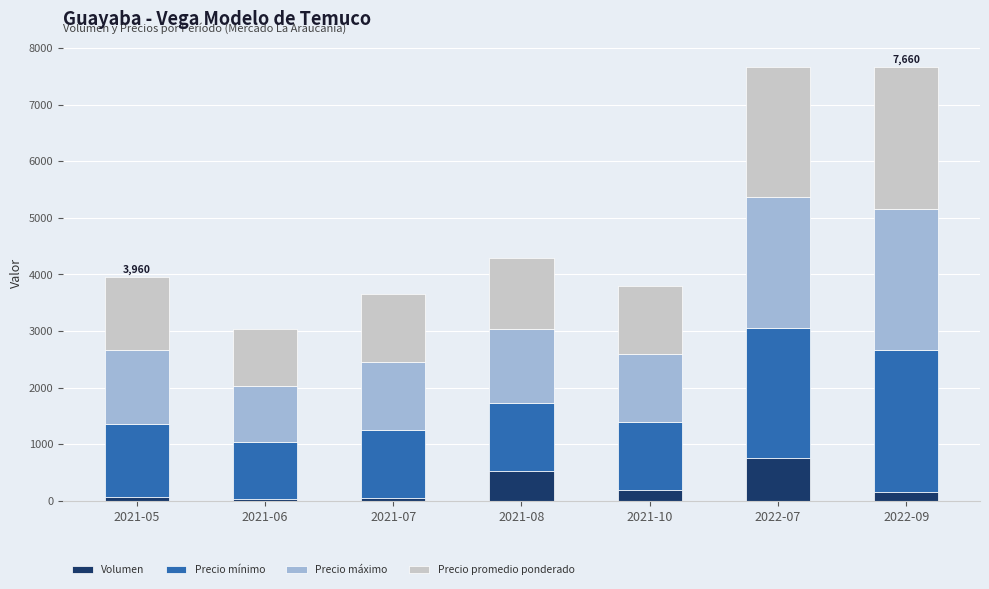

How many distinct data groups are displayed?

4